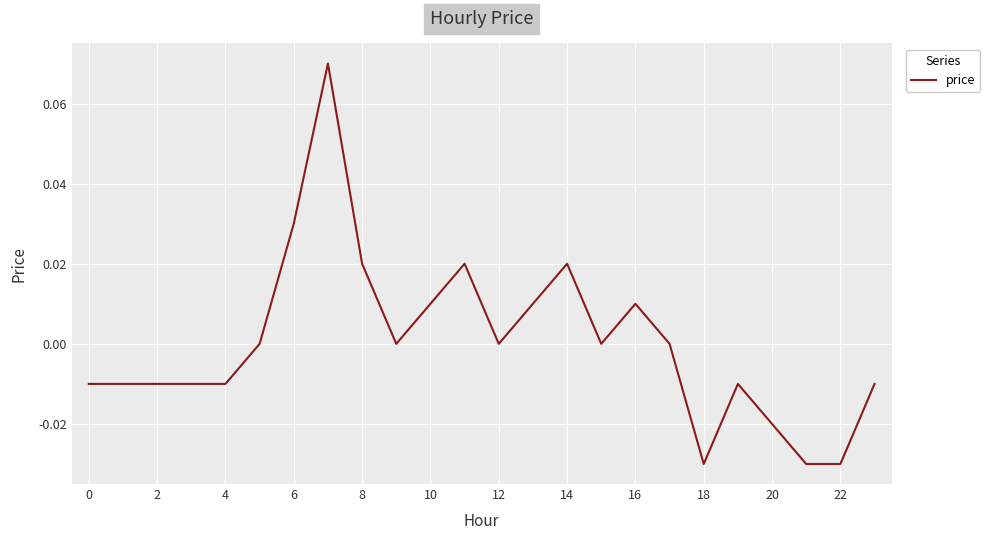

How many lines are shown in the chart?

1